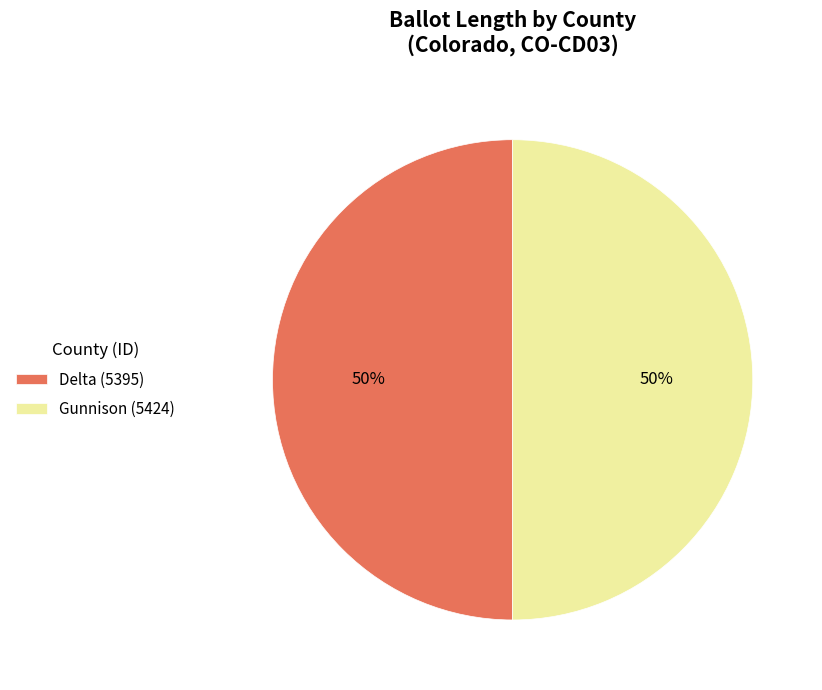

To the nearest percent, what is the average slice percentage?

50%